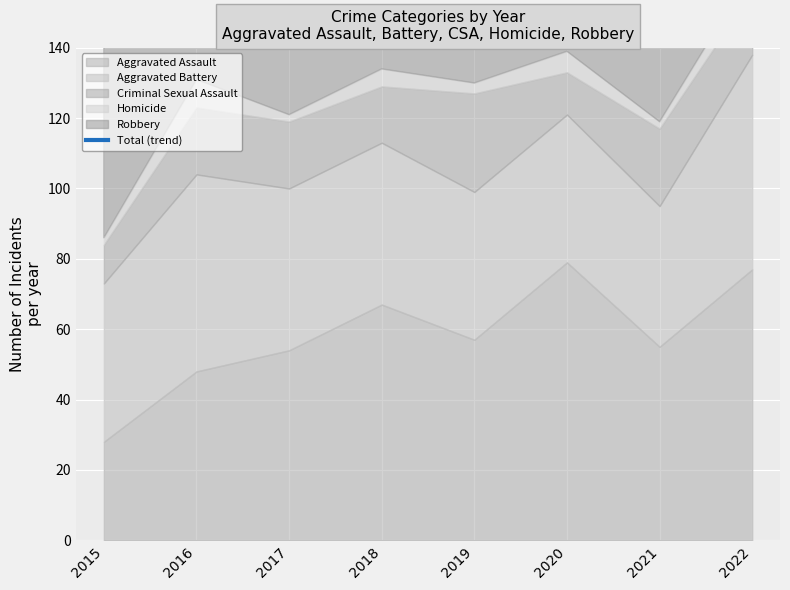

True or false: Criminal Sexual Assault has a value of 11 at 2015.

True